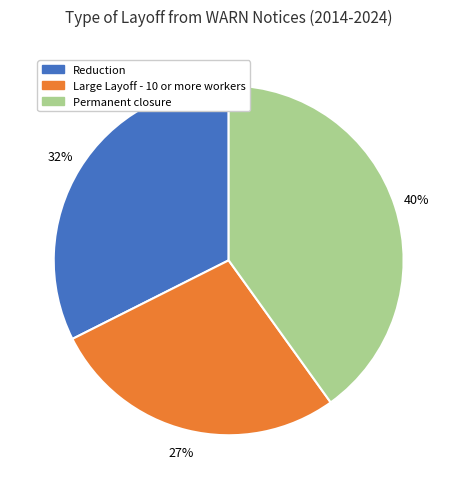

Which slice is the largest?

Permanent closure